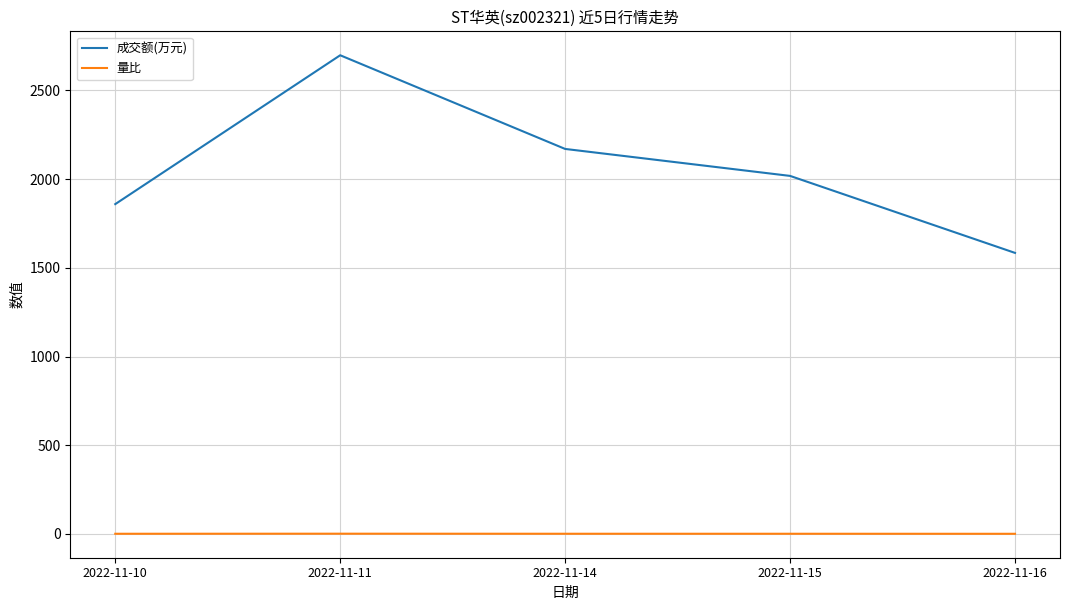

At 2022-11-10, list the series in order from largest to smallest.

成交额(万元), 量比